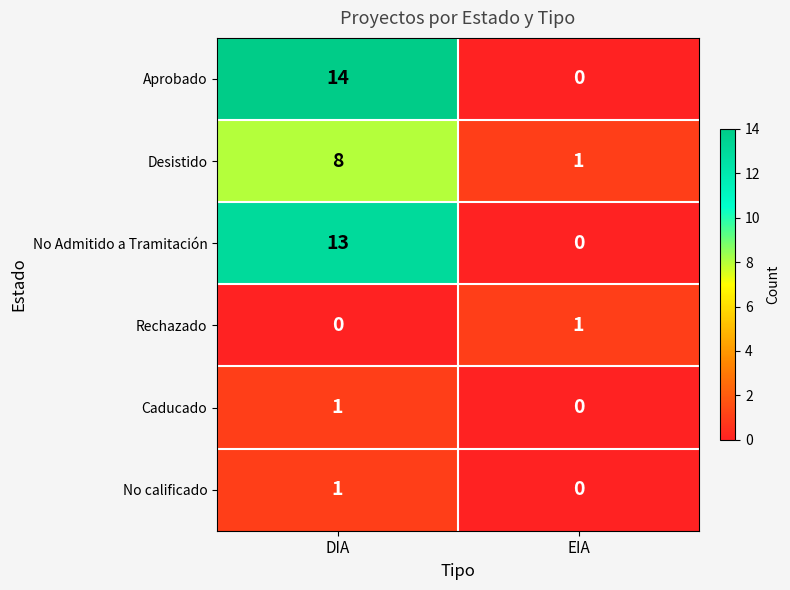

Reading left to right, transcribe all the data shown in this chart.

Aprobado: 14	0
Desistido: 8	1
No Admitido a Tramitación: 13	0
Rechazado: 0	1
Caducado: 1	0
No calificado: 1	0